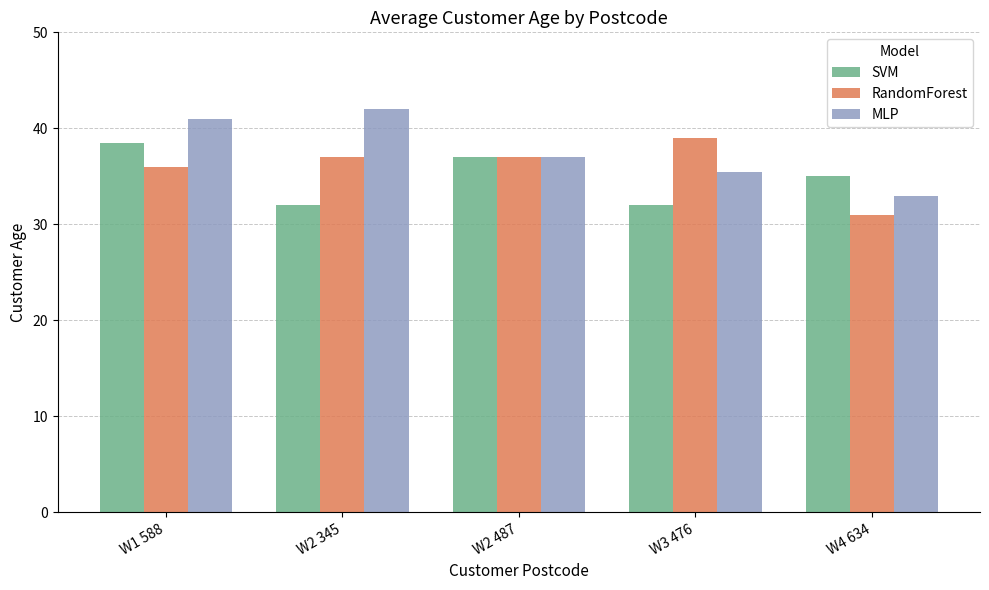

What is the total value across all series at W2 487?

111.0